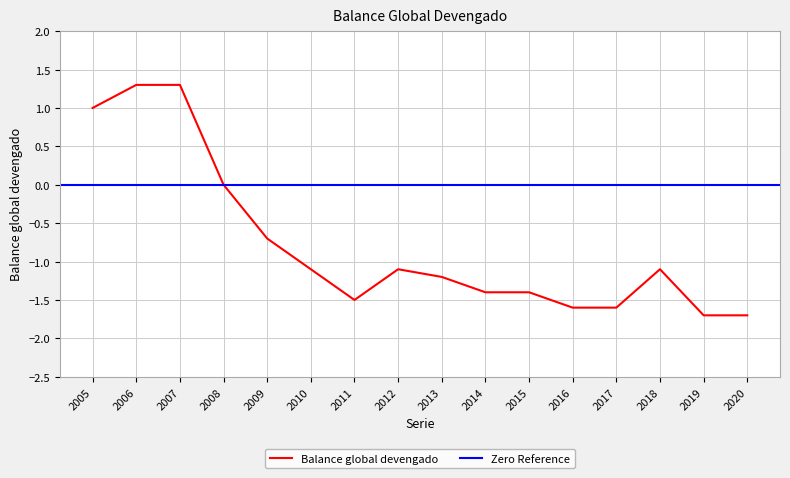

How many points are higher than both their immediate neighbors (excluding endpoints)?

2